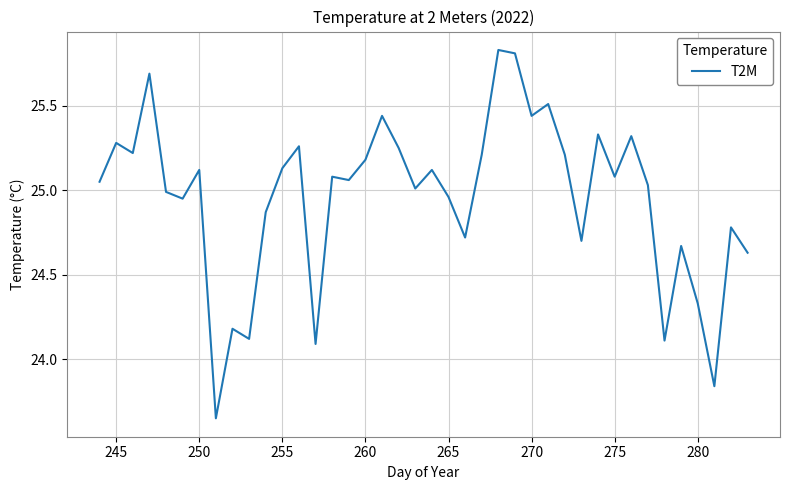

What is the difference between the maximum and minimum values?

2.2